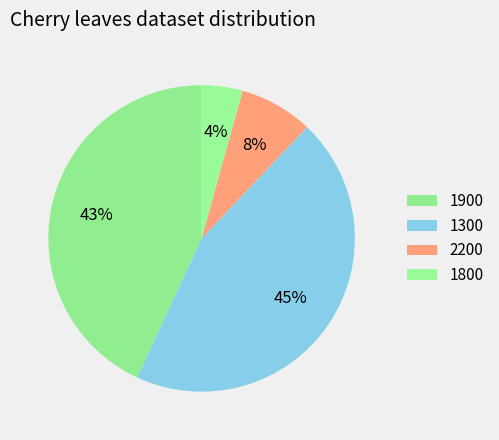

What is the smallest slice in the pie chart?

1800